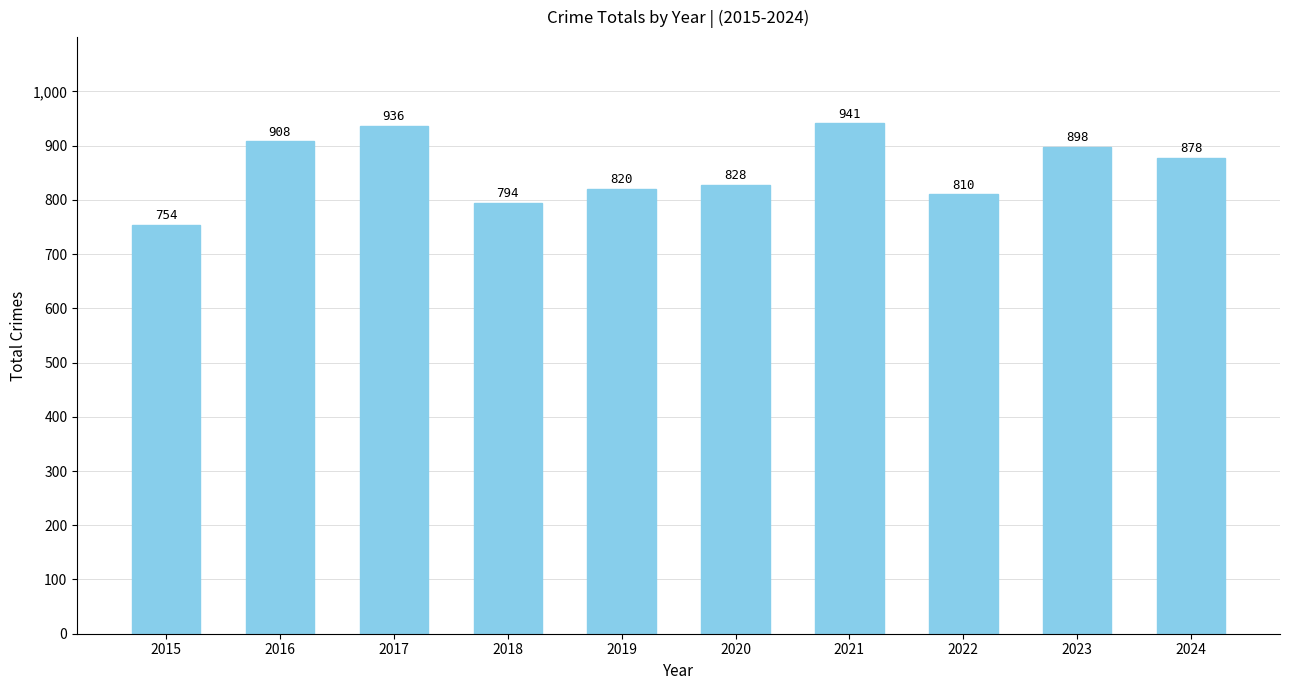

True or false: the data shows 820 at 2019.

True